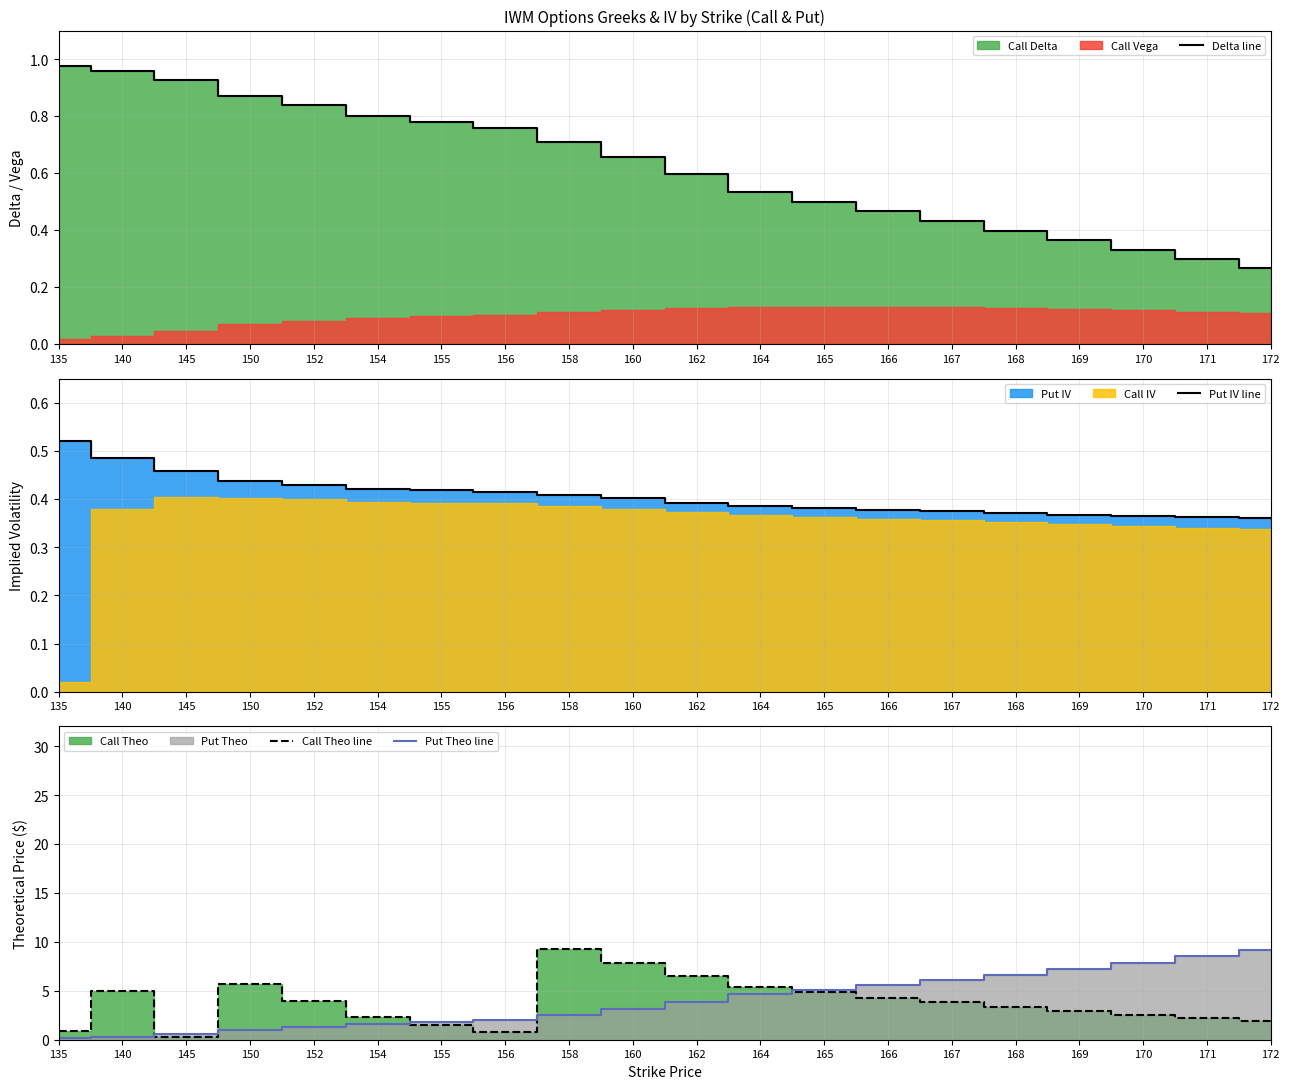

Reading right to left, what are all the values shown in this chart?

Delta line: 172=0.3	171=0.3	170=0.3	169=0.4	168=0.4	167=0.4	166=0.5	165=0.5	164=0.5	162=0.6	160=0.7	158=0.7	156=0.8	155=0.8	154=0.8	152=0.8	150=0.9	145=0.9	140=1.0	135=1.0
Put IV line: 172=0.4	171=0.4	170=0.4	169=0.4	168=0.4	167=0.4	166=0.4	165=0.4	164=0.4	162=0.4	160=0.4	158=0.4	156=0.4	155=0.4	154=0.4	152=0.4	150=0.4	145=0.5	140=0.5	135=0.5
Call Theo line: 172=1.9	171=2.2	170=2.6	169=3.0	168=3.4	167=3.8	166=4.3	165=4.8	164=5.4	162=6.6	160=7.9	158=9.3	156=0.8	155=1.5	154=2.3	152=4.0	150=5.7	145=0.3	140=5.0	135=0.9
Put Theo line: 172=9.2	171=8.5	170=7.9	169=7.2	168=6.7	167=6.1	166=5.6	165=5.1	164=4.7	162=3.8	160=3.2	158=2.5	156=2.0	155=1.8	154=1.6	152=1.3	150=1.0	145=0.5	140=0.3	135=0.2